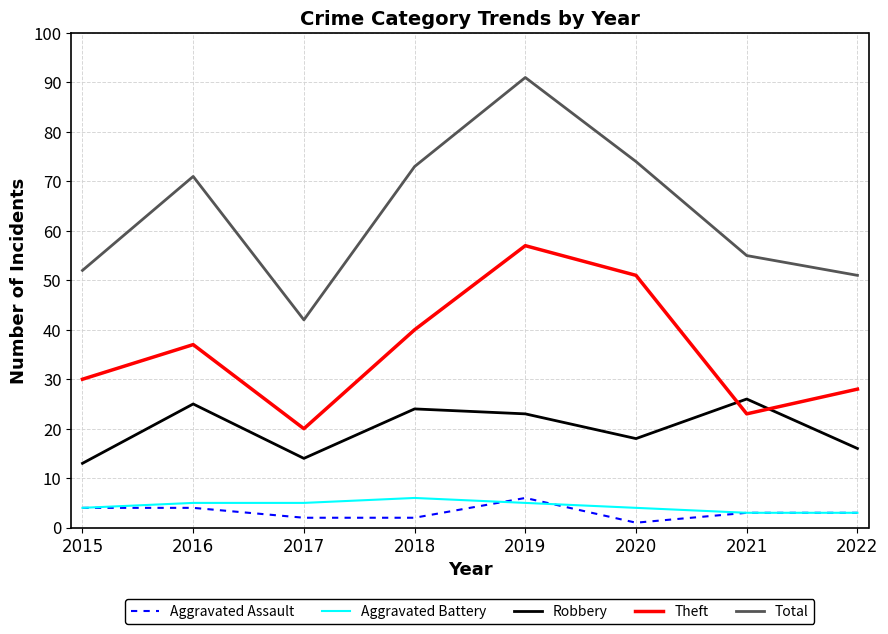

True or false: Aggravated Assault and Aggravated Battery intersect in this chart.

True